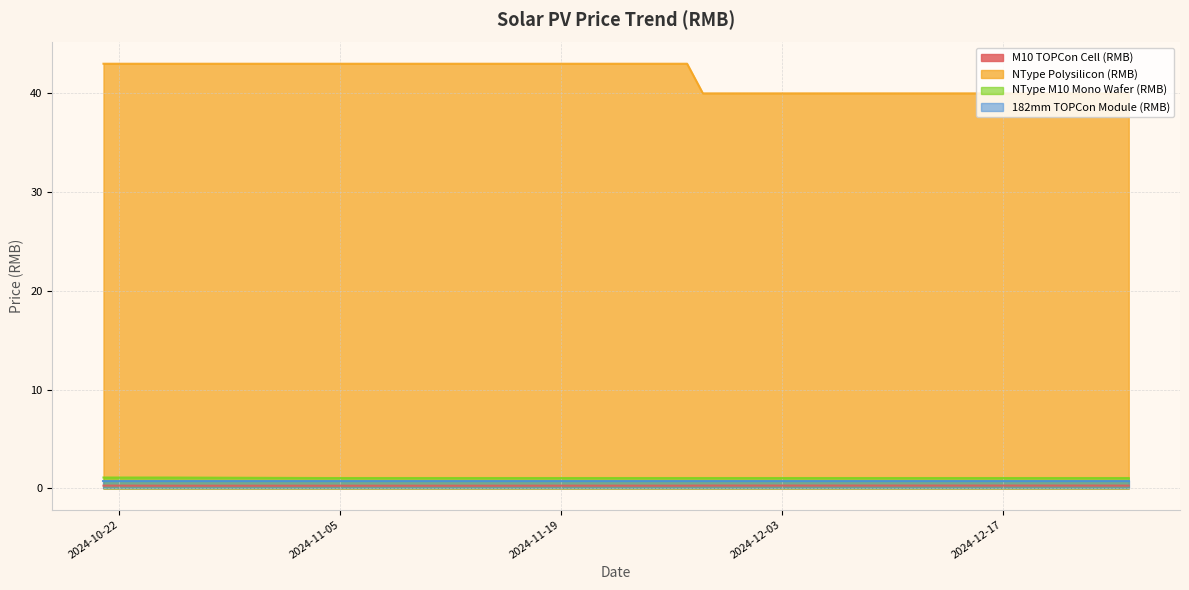

True or false: NType Polysilicon (RMB) and M10 TOPCon Cell (RMB) intersect in this chart.

False